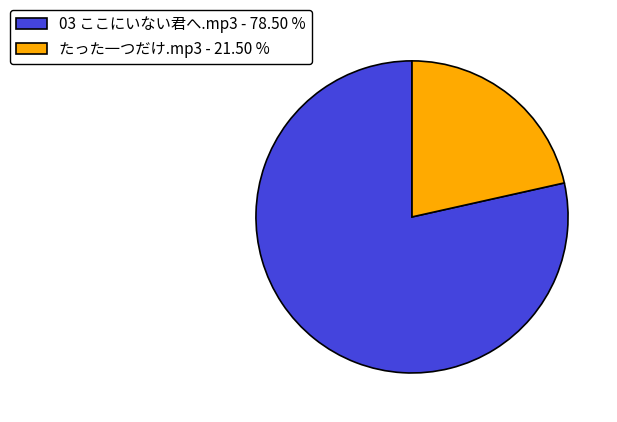

Is the sum of たった一つだけ.mp3 - 21.50 % and 03 ここにいない君へ.mp3 - 78.50 % greater than half?

Yes